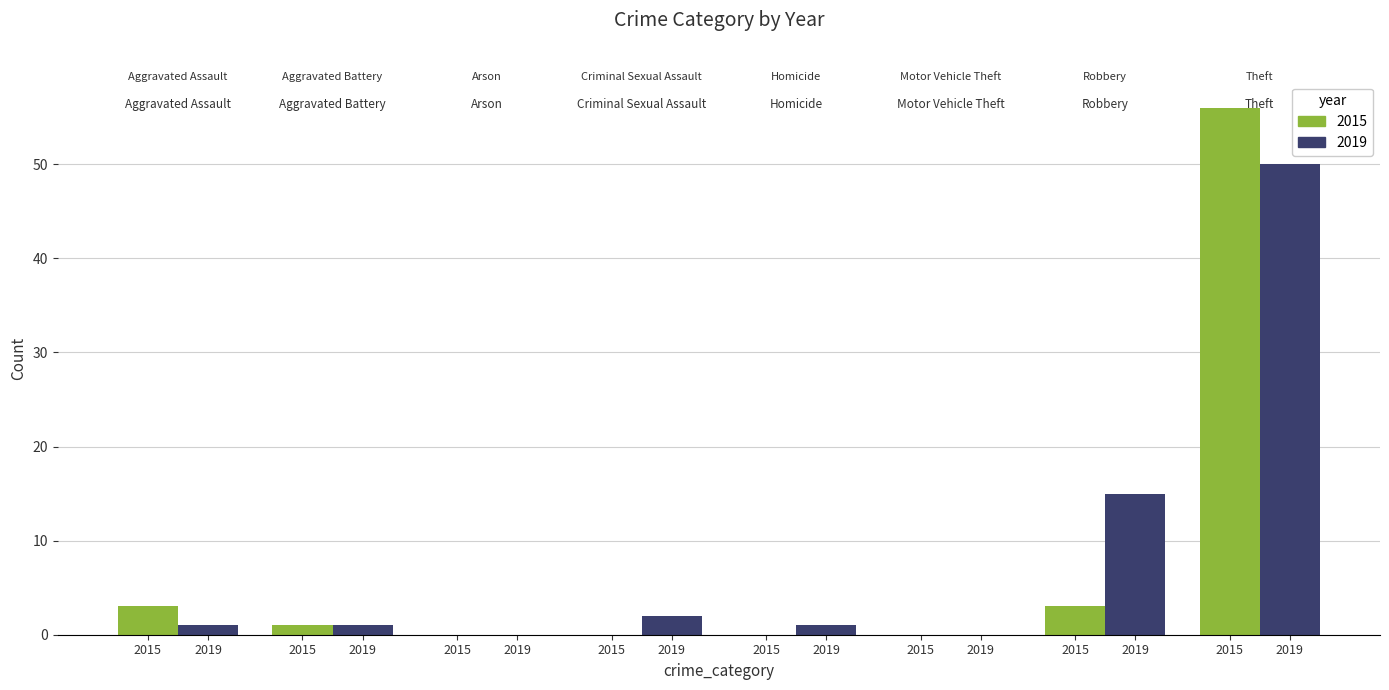

At which label does 2019 first exceed 1?

Criminal Sexual Assault